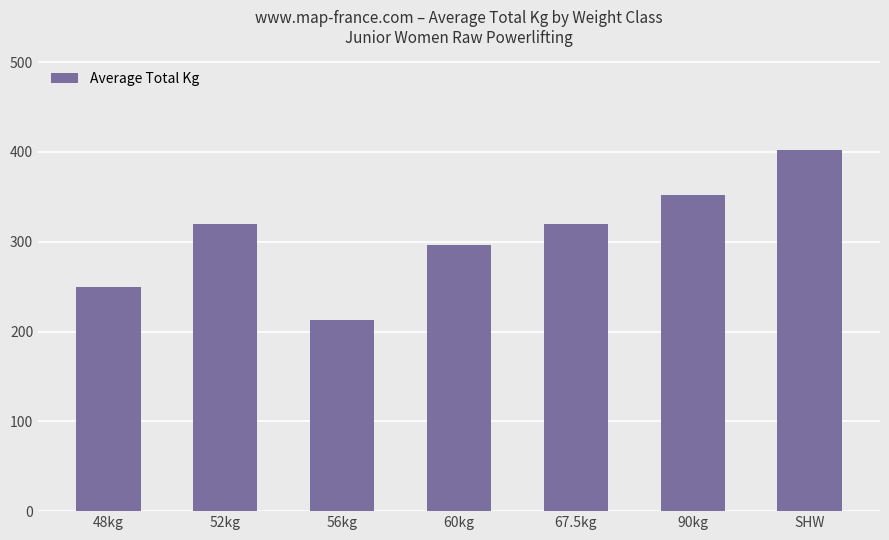

At which category does the chart reach its peak across all series?

SHW